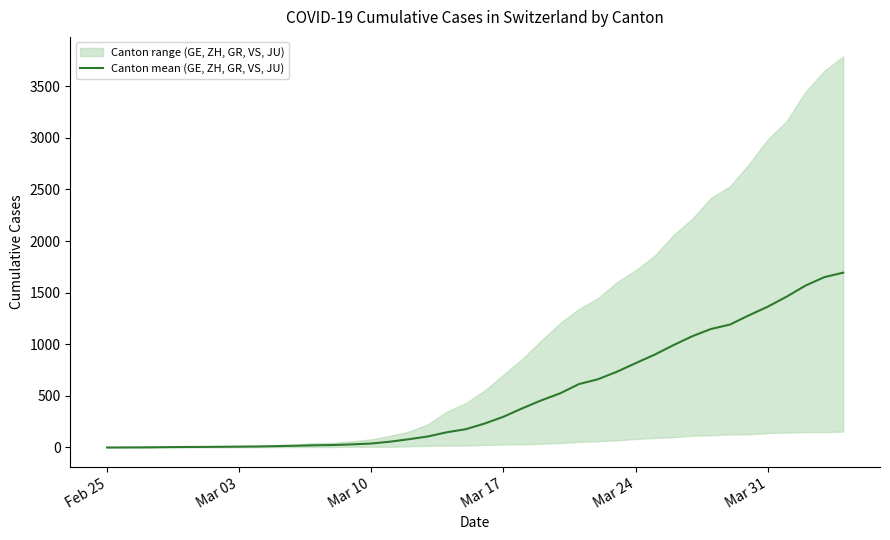

What is the average value?

494.6